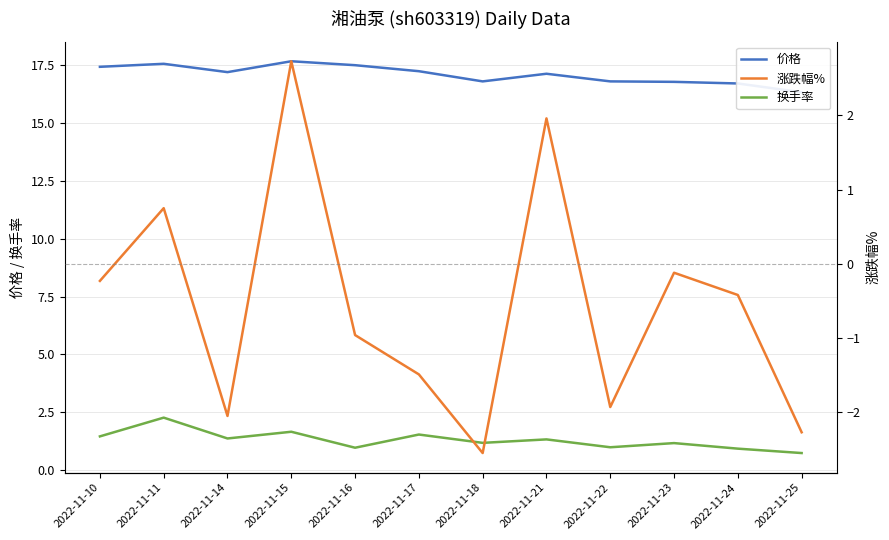

What is the minimum value for 价格?

16.3